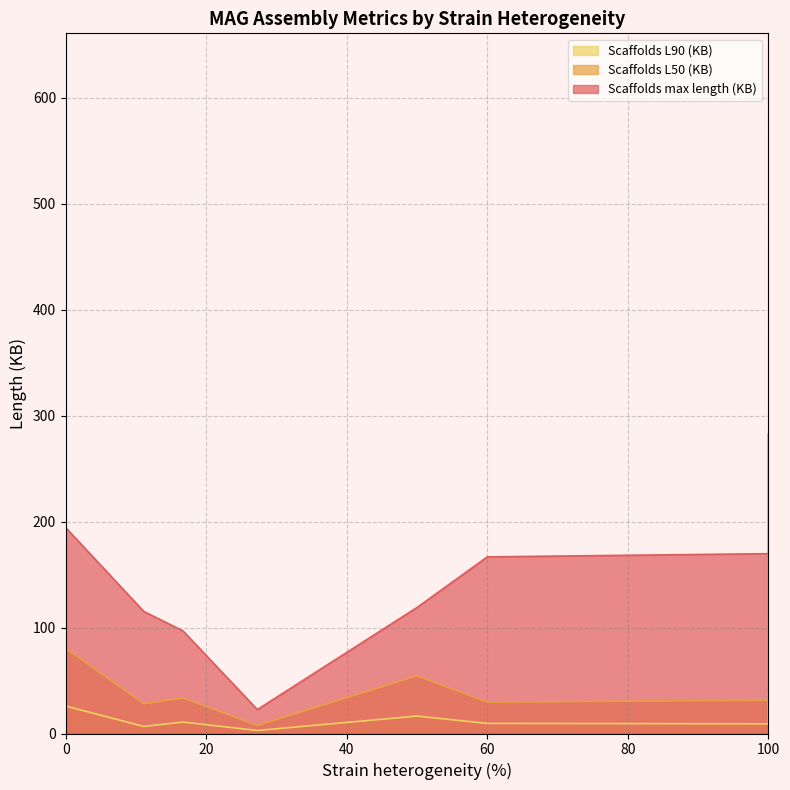

Where is Scaffolds max length (KB) nearest to the value 321?

100